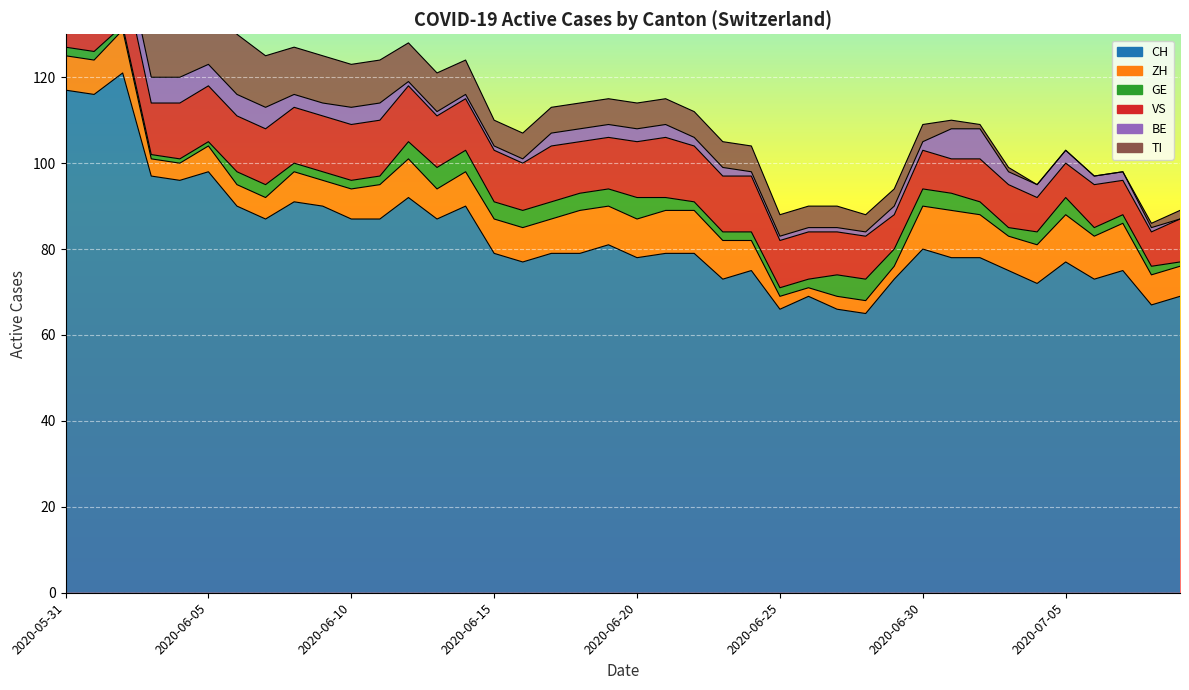

What is the lowest value of the GE series?

1